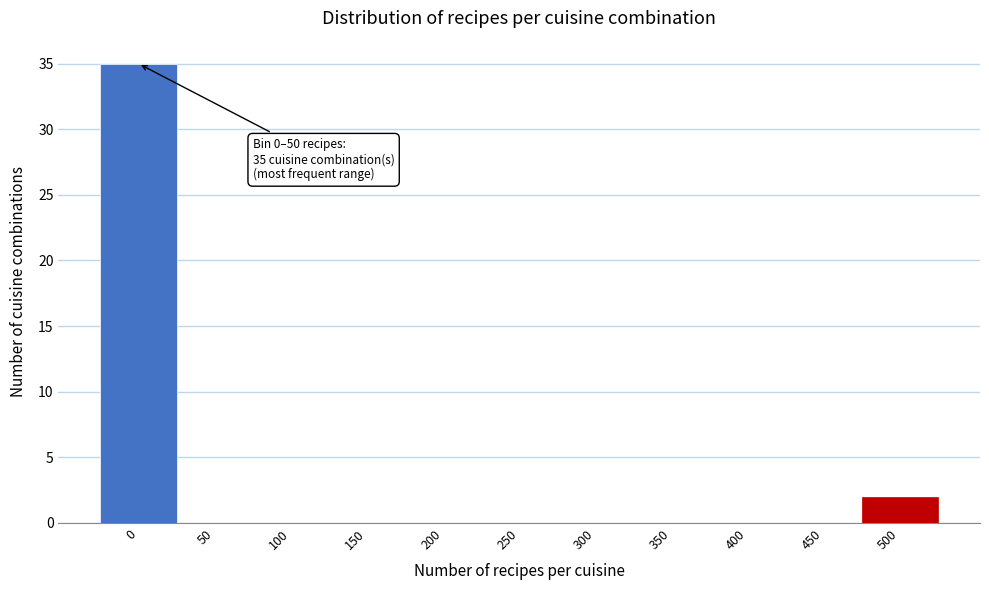

What is the change in value from 0 to 350?

-35